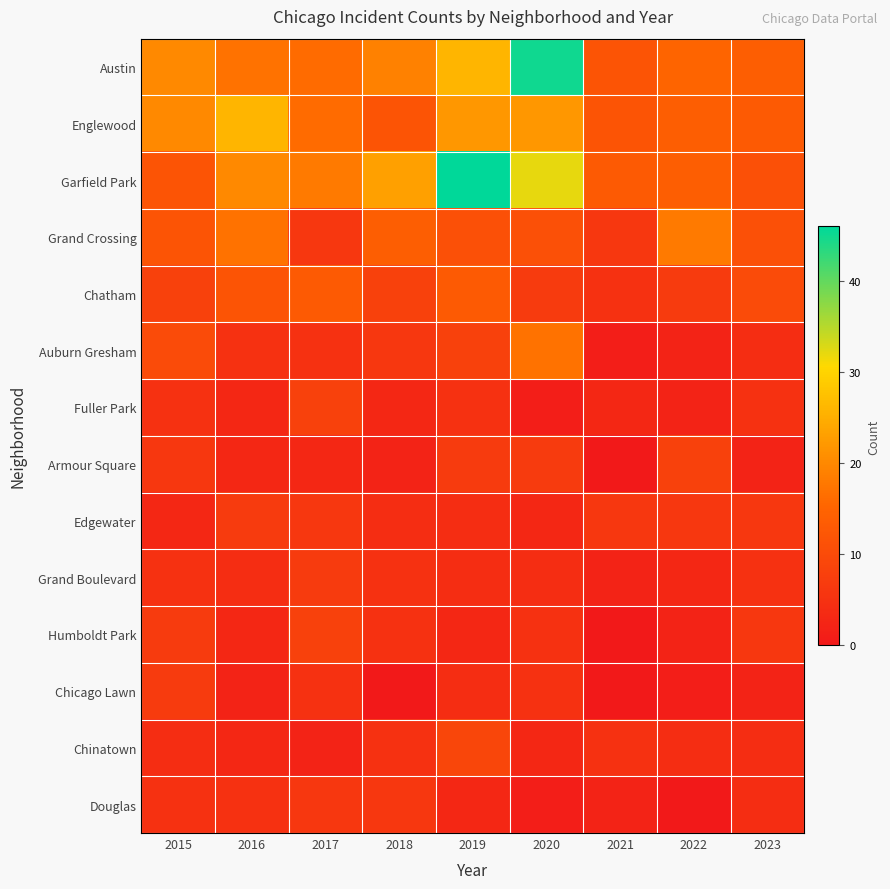

Reading left to right, transcribe all the data shown in this chart.

Austin: 2015=20	2016=17	2017=16	2018=19	2019=26	2020=45	2021=12	2022=15	2023=14
Englewood: 2015=20	2016=26	2017=16	2018=12	2019=22	2020=22	2021=12	2022=14	2023=13
Garfield Park: 2015=12	2016=20	2017=18	2018=23	2019=46	2020=32	2021=13	2022=14	2023=11
Grand Crossing: 2015=12	2016=17	2017=6	2018=14	2019=11	2020=11	2021=6	2022=18	2023=11
Chatham: 2015=8	2016=12	2017=13	2018=8	2019=13	2020=7	2021=5	2022=7	2023=10
Auburn Gresham: 2015=10	2016=5	2017=5	2018=6	2019=8	2020=17	2021=1	2022=2	2023=4
Fuller Park: 2015=5	2016=3	2017=8	2018=3	2019=5	2020=1	2021=3	2022=2	2023=5
Armour Square: 2015=6	2016=3	2017=3	2018=2	2019=7	2020=7	2021=0	2022=8	2023=2
Edgewater: 2015=3	2016=7	2017=6	2018=4	2019=4	2020=3	2021=6	2022=6	2023=6
Grand Boulevard: 2015=5	2016=4	2017=7	2018=5	2019=4	2020=4	2021=2	2022=3	2023=5
Humboldt Park: 2015=7	2016=3	2017=8	2018=5	2019=3	2020=5	2021=0	2022=2	2023=6
Chicago Lawn: 2015=7	2016=2	2017=5	2018=0	2019=4	2020=5	2021=0	2022=1	2023=2
Chinatown: 2015=4	2016=3	2017=2	2018=5	2019=9	2020=3	2021=5	2022=4	2023=4
Douglas: 2015=5	2016=5	2017=6	2018=6	2019=3	2020=1	2021=2	2022=0	2023=4